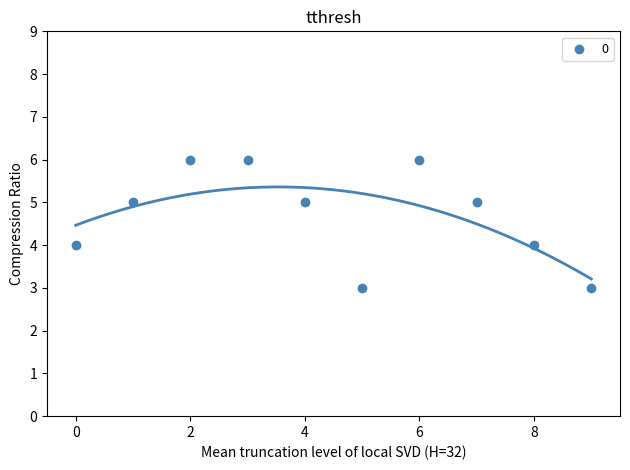

What is the range of Y values (max minus min)?

3